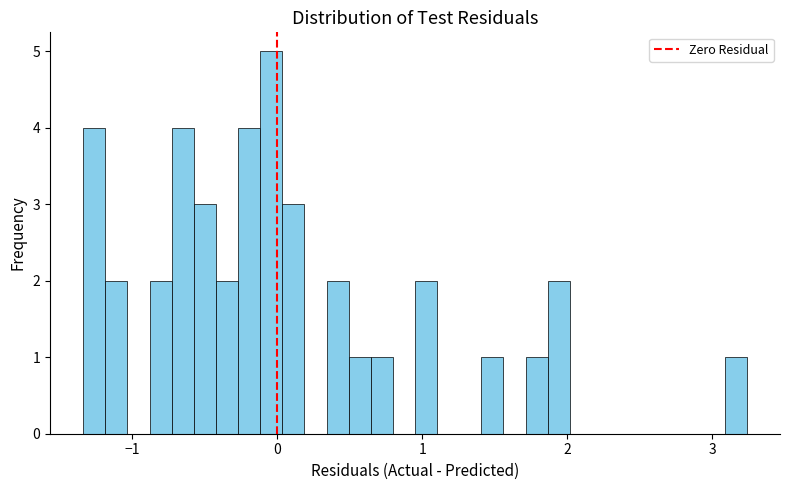

Around what value on the x-axis is the tallest bar? Give the approximate position of its centre, as read against the axis.

0.0